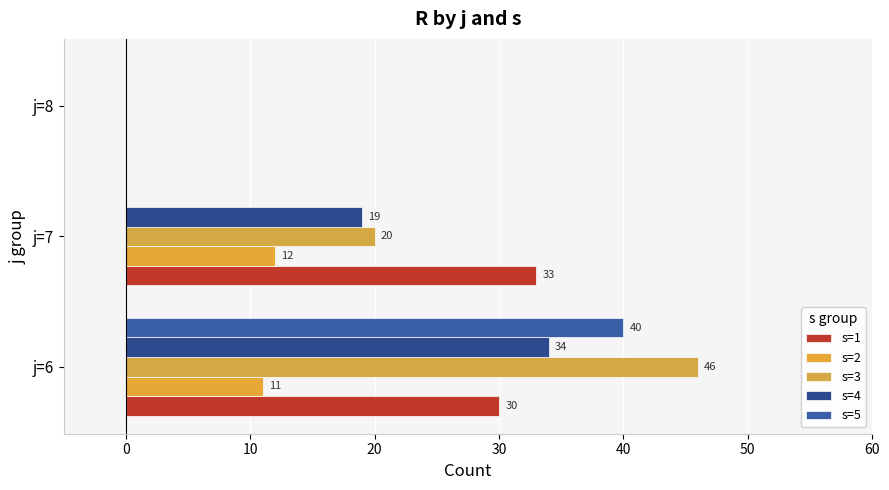

At how many categories does at least one series exceed 28?

2